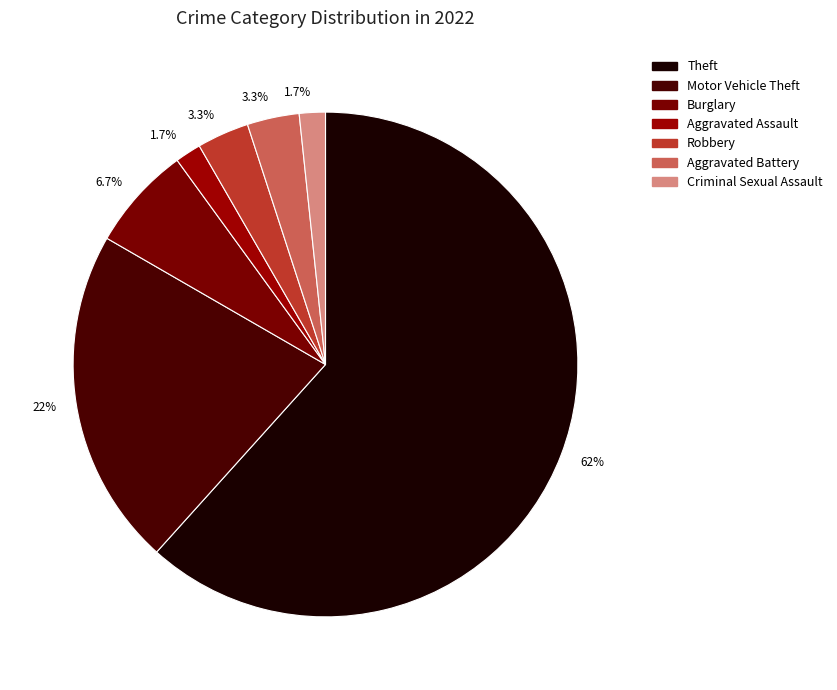

How many slices are in this pie chart?

7